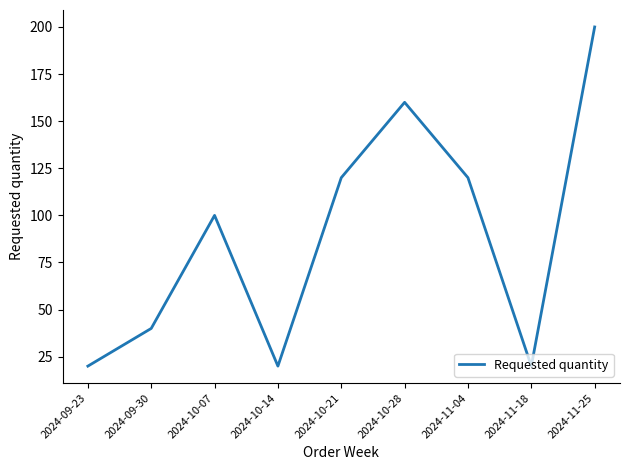

Count the values in the range 20 to 120.

7